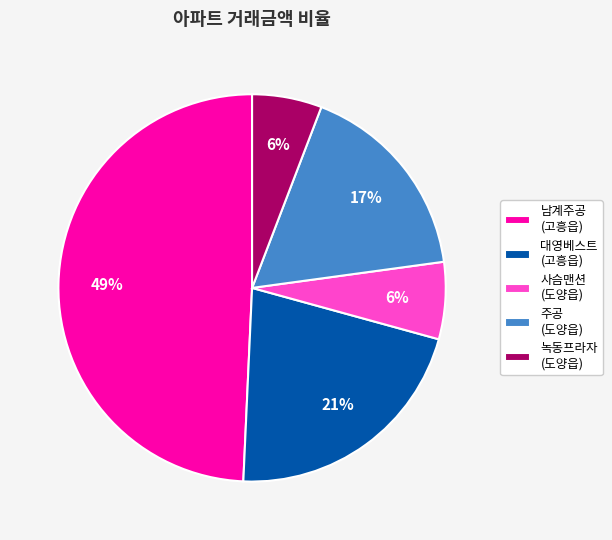

Count the number of slices in the pie.

5